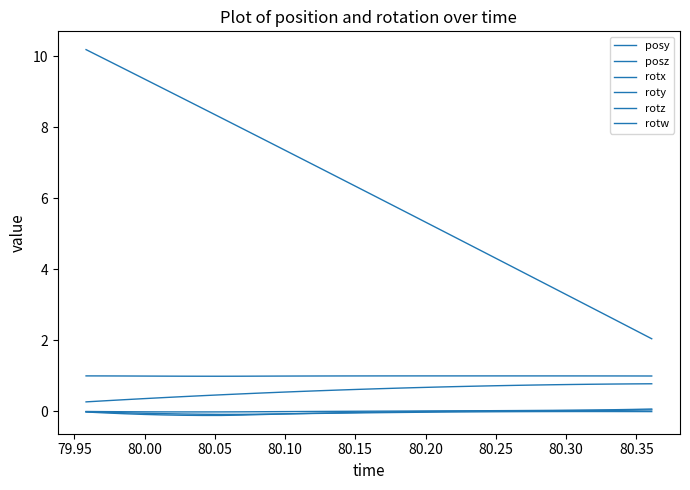

How many lines are shown in the chart?

6